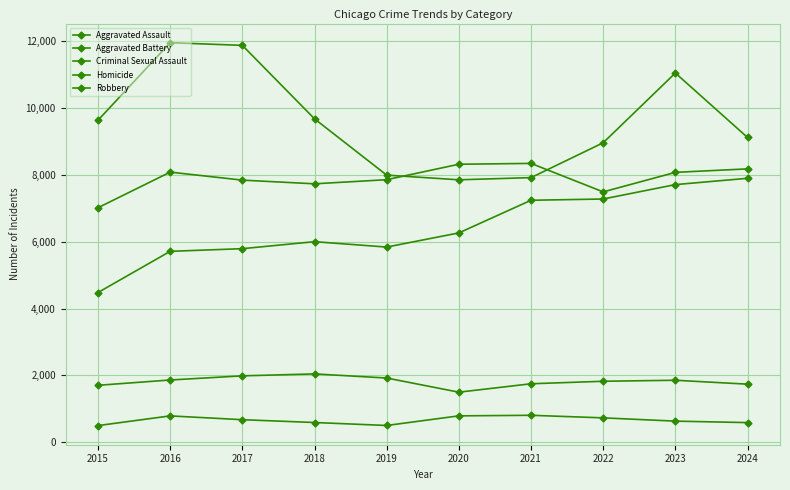

True or false: Aggravated Assault and Homicide cross at least once.

False